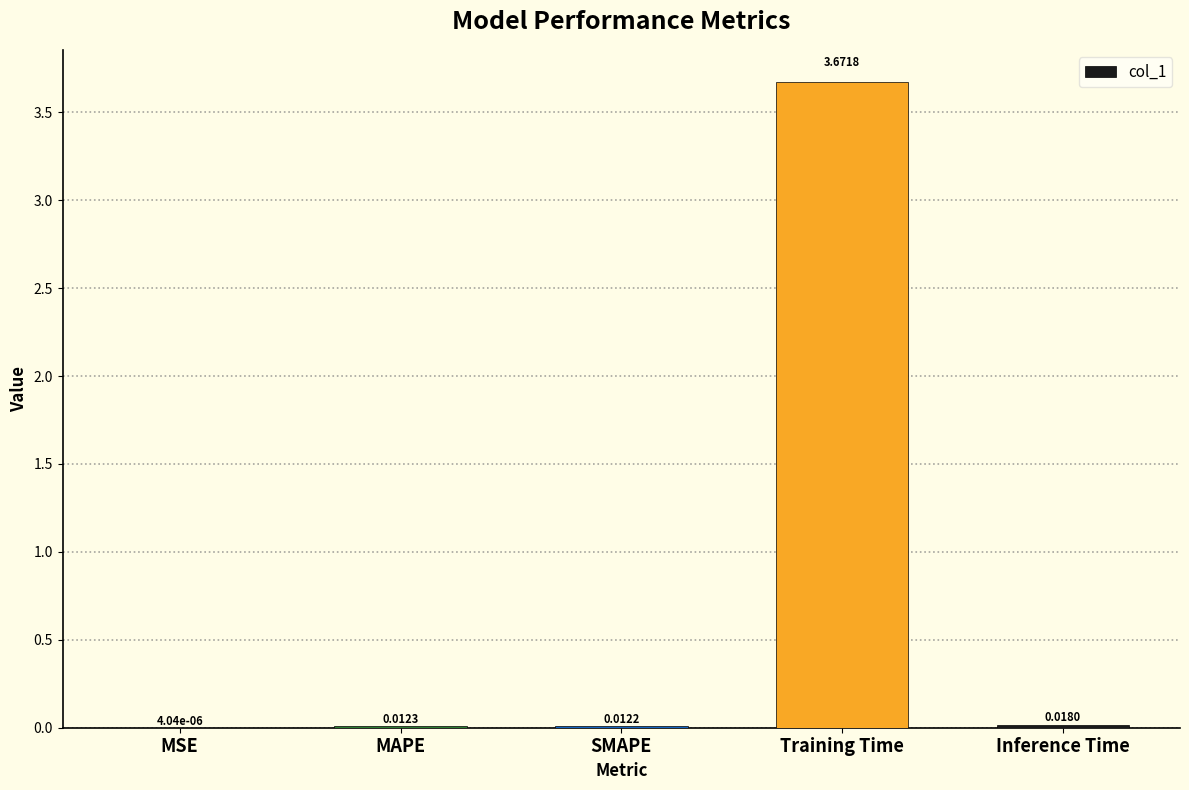

Which category has the highest value across all series?

Training Time